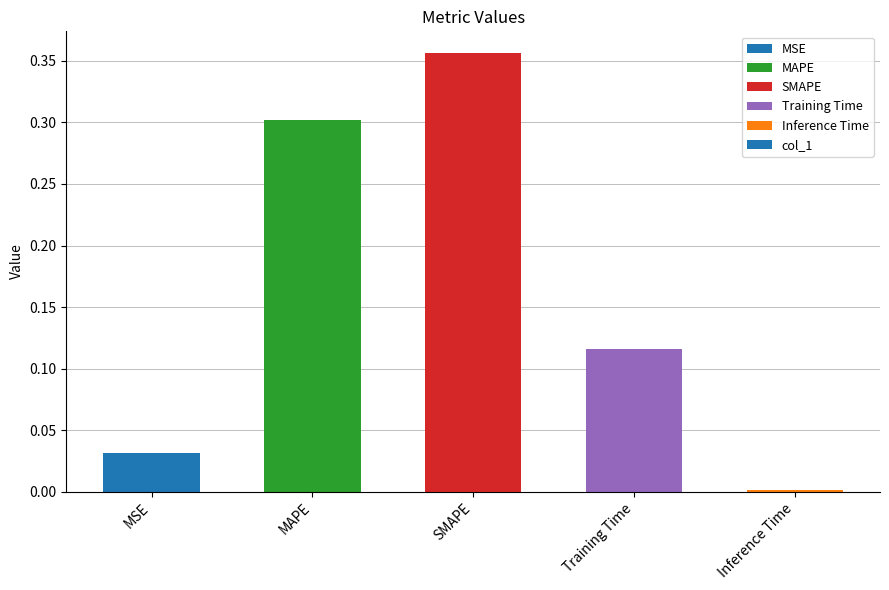

List the labels in order of value, smallest first.

Inference Time, MSE, Training Time, MAPE, SMAPE